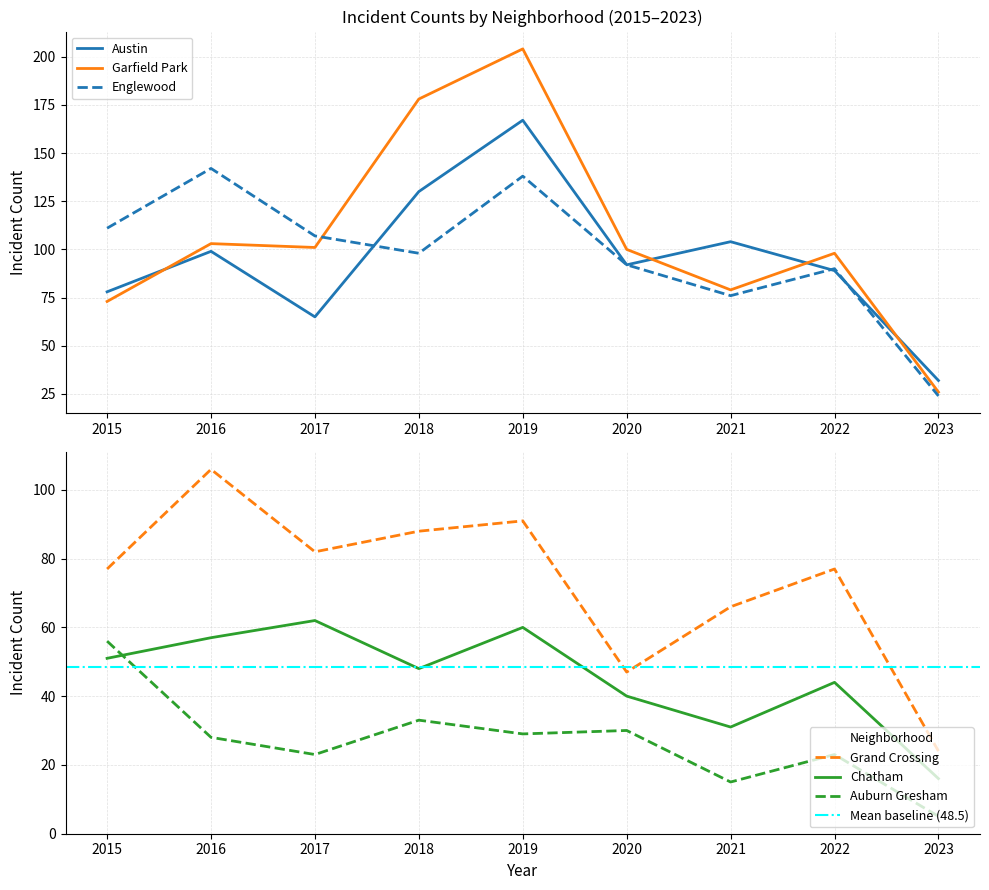

True or false: Austin has a value of 21 at 2017.

False